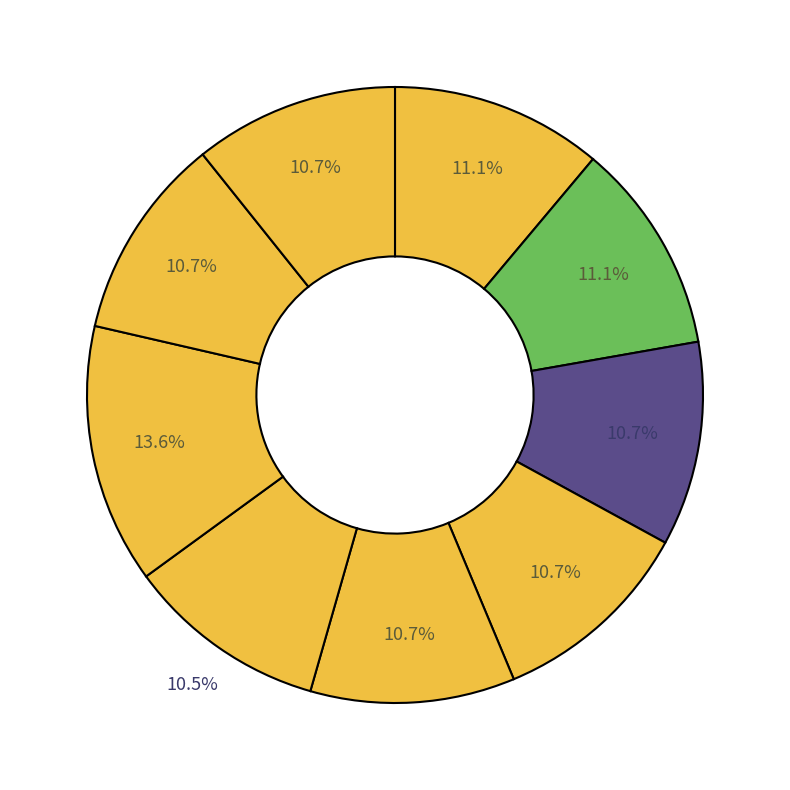

Count the number of slices in the pie.

9